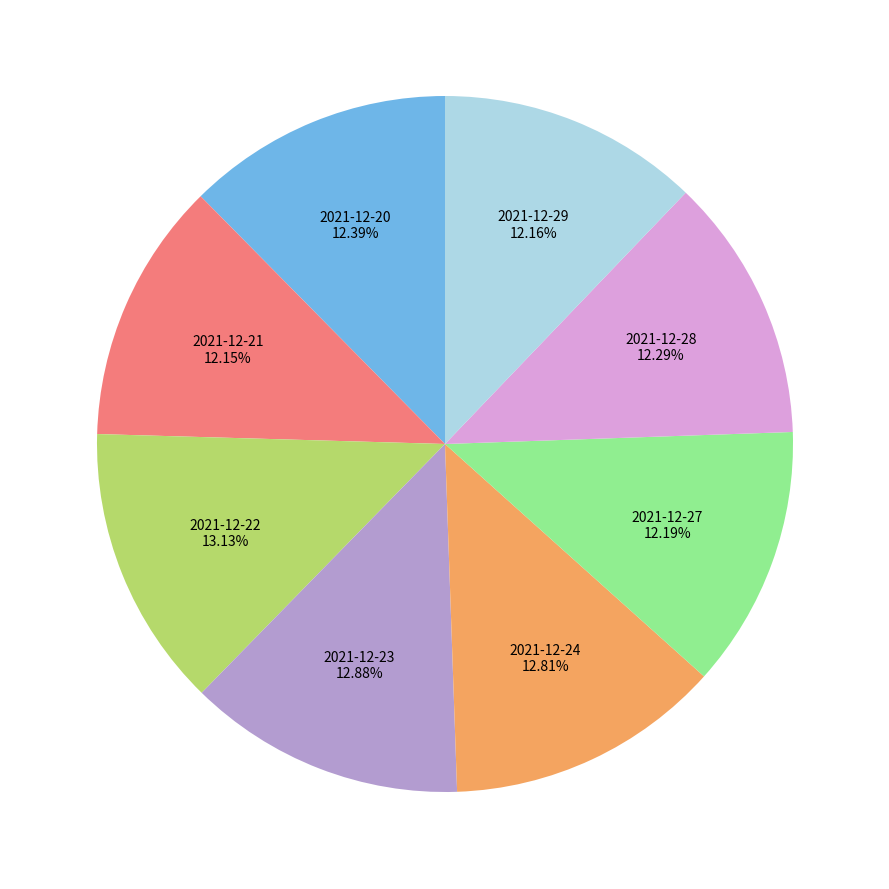

To the nearest percent, what is the difference between the largest and smallest slice percentages?

1%